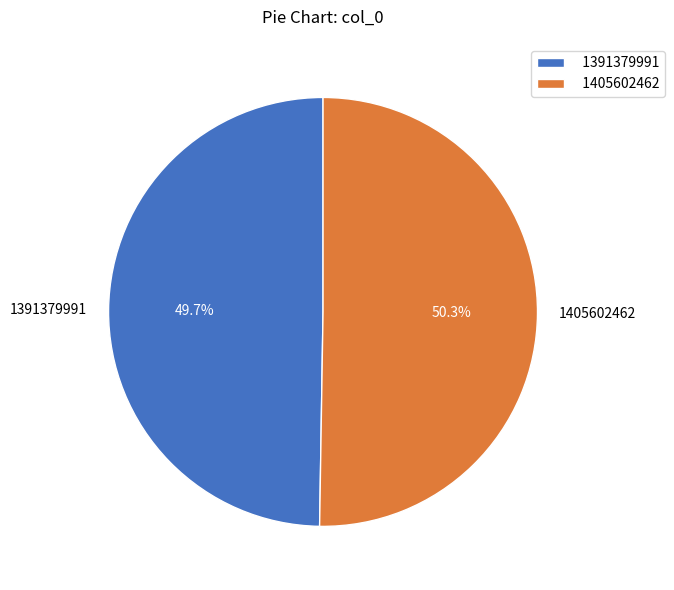

What portion of the pie excludes 1391379991?

50.3%